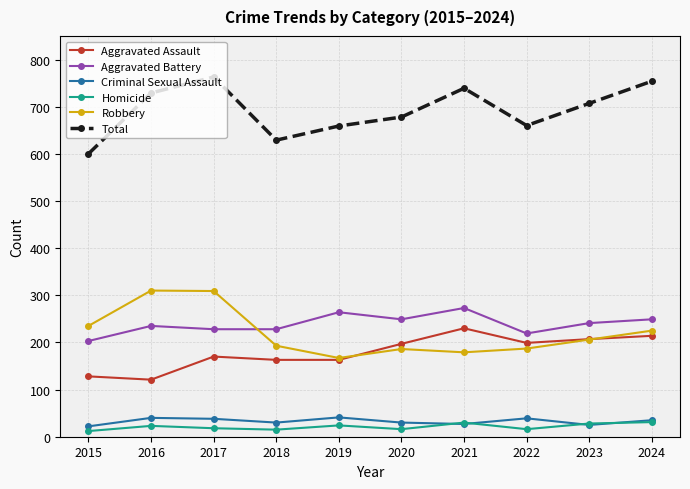

True or false: Aggravated Assault and Total intersect in this chart.

False